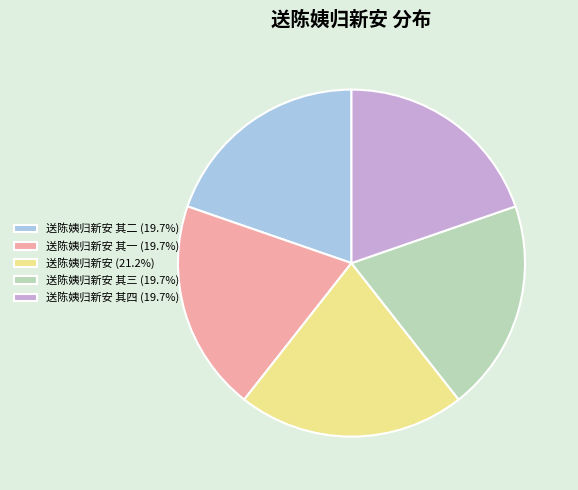

Is there any slice that represents more than half of the pie?

No